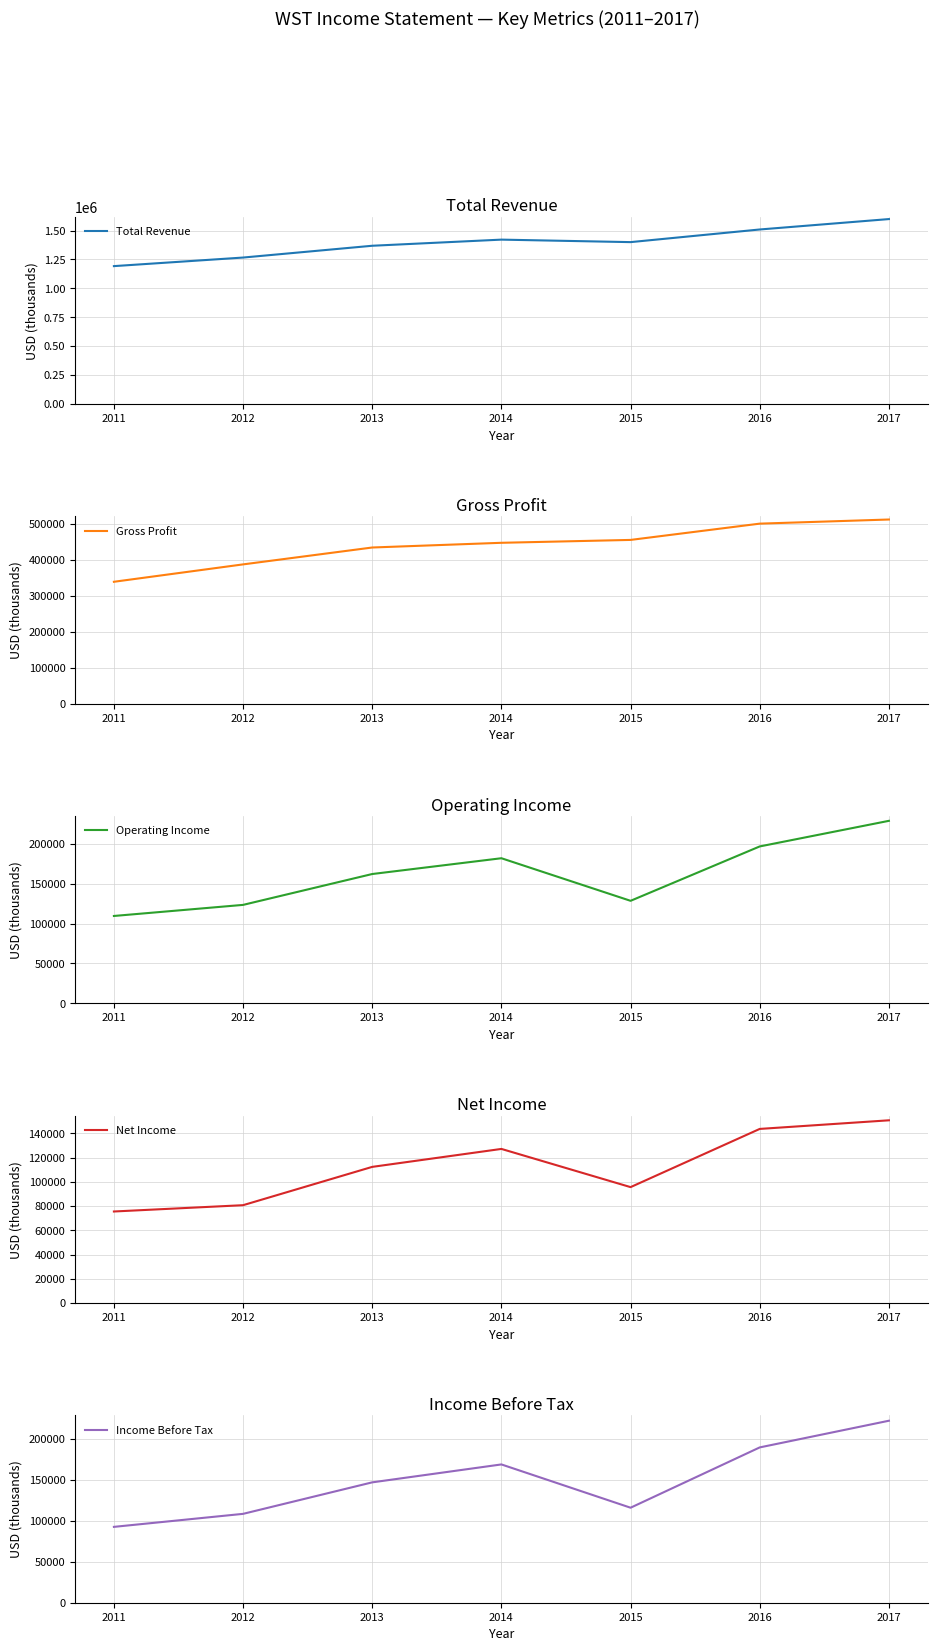

Read the Net Income value at 2016, to the nearest 100.

143600